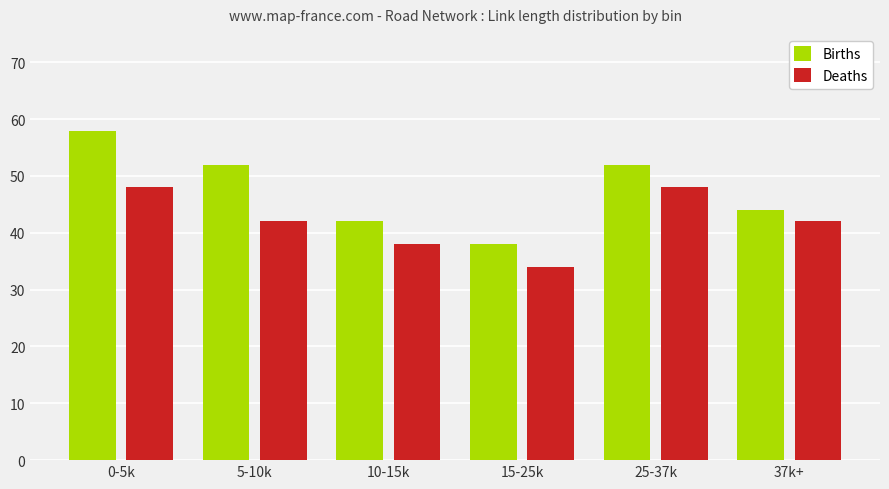

What is the difference between the maximum and minimum values in the Births series?

20